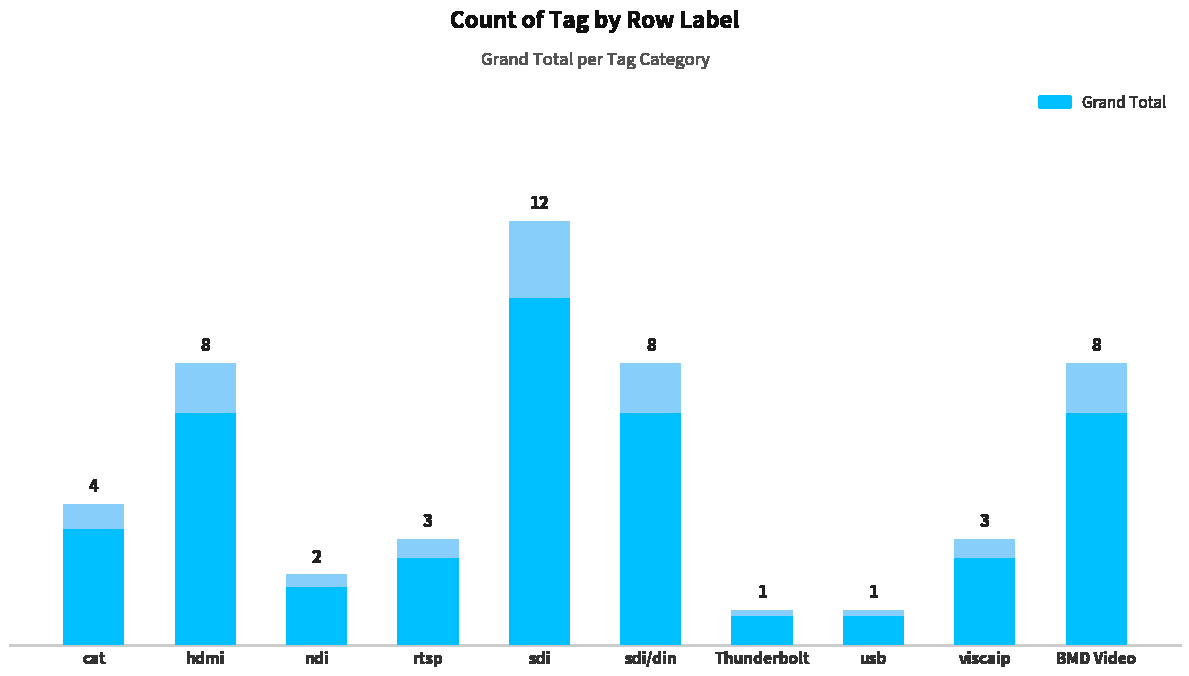

What is the difference between the values at cat and viscaip?

1